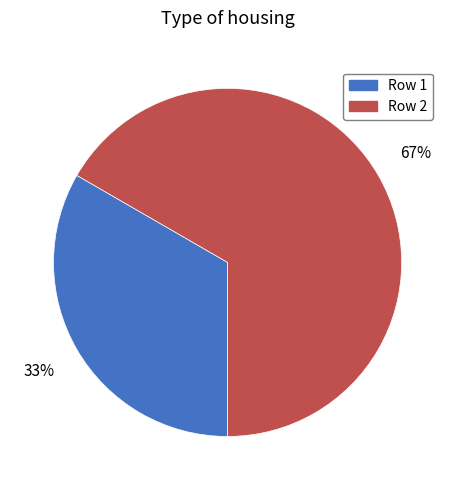

What is the ratio of the value at Row 1 to the value at Row 2?

0.5